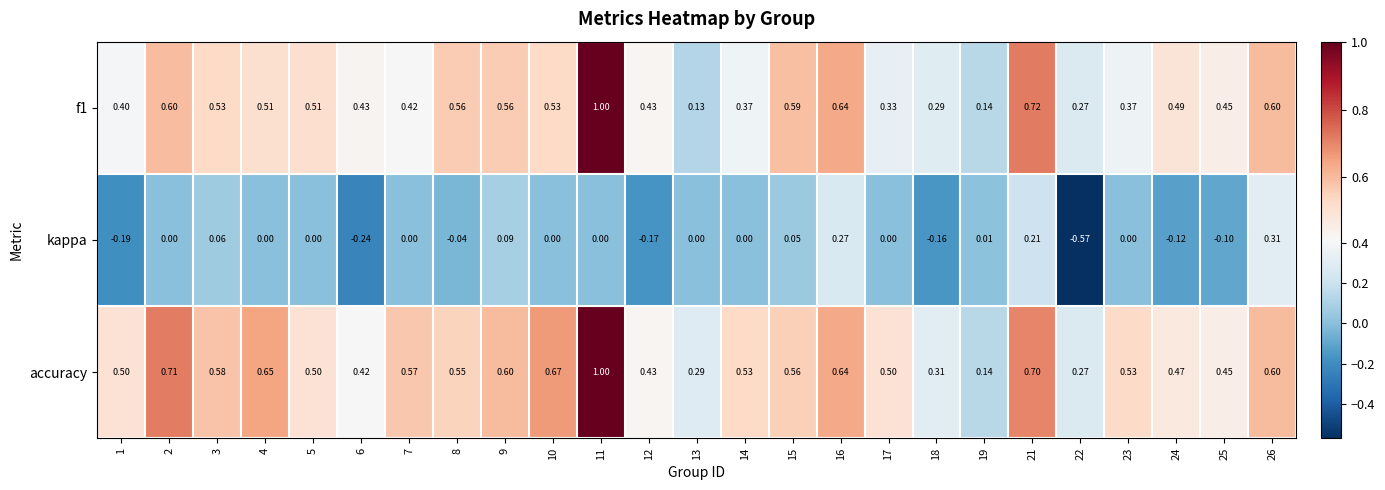

Is the value of f1 at 19 greater than the value of accuracy at 3?

No